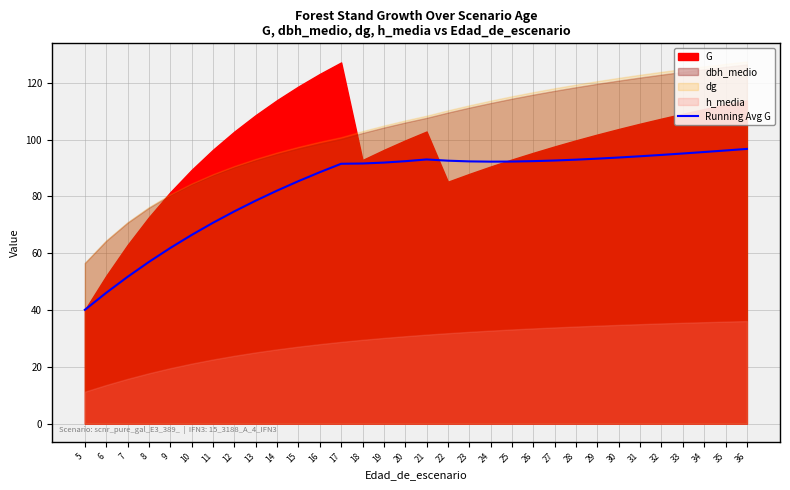

How many categories are shown in the chart?

32